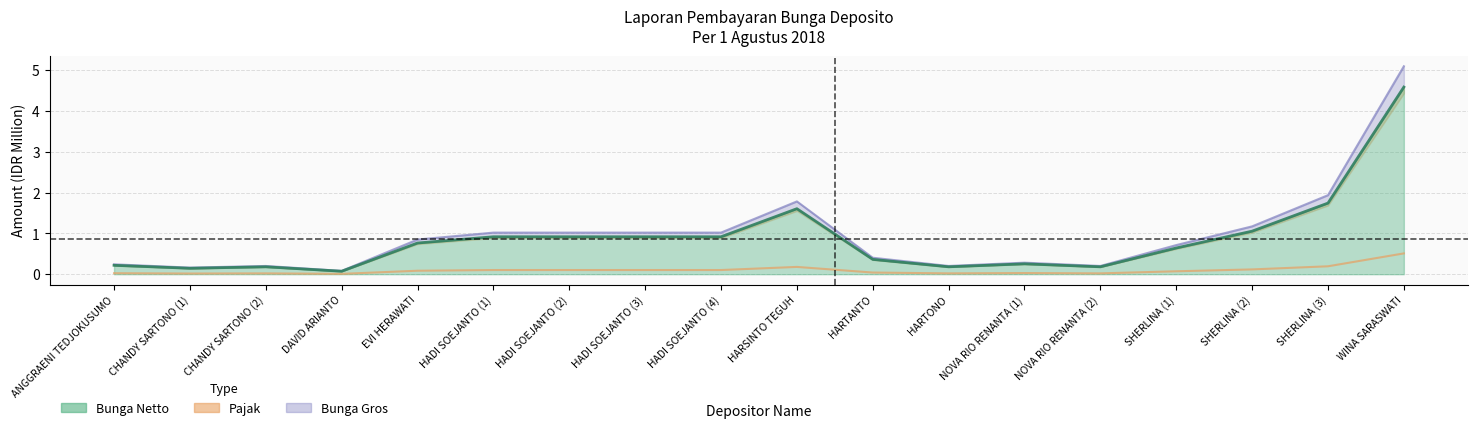

Which series has the largest total across all categories?

Bunga Gros